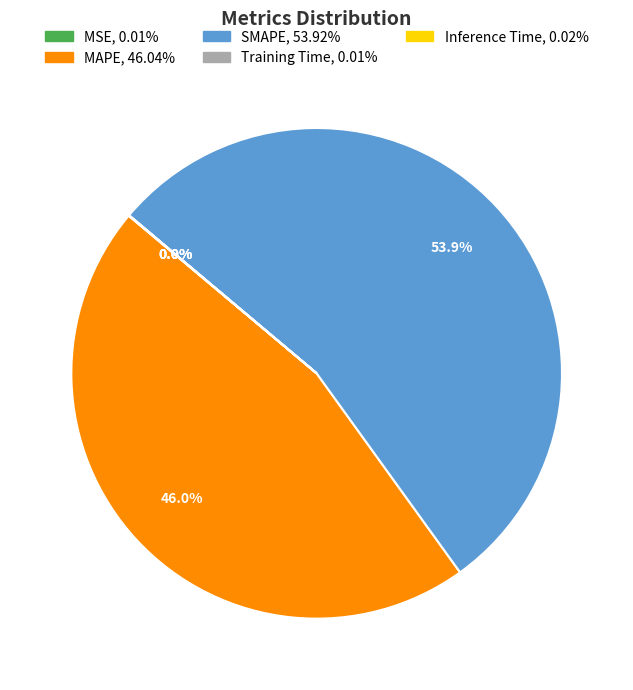

Is the sum of SMAPE and MAPE greater than half?

Yes